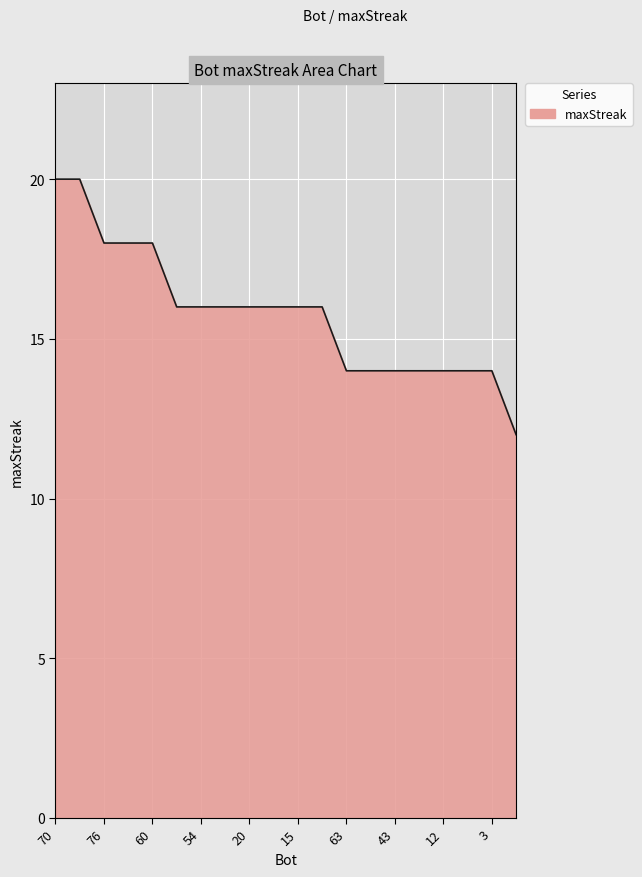

What is the smallest value displayed?

12